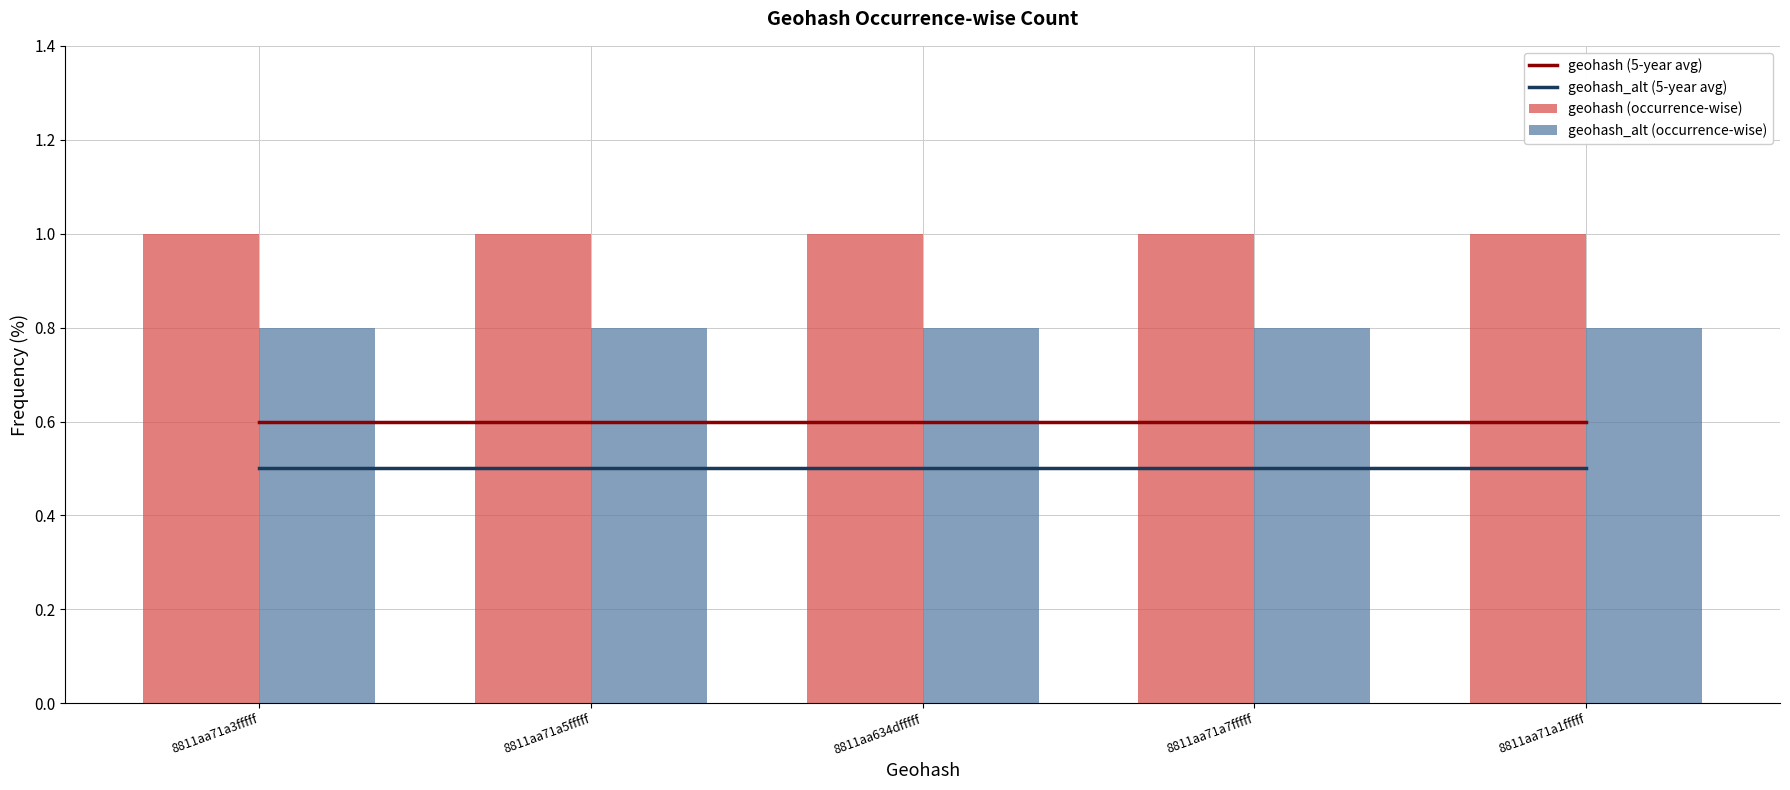

What are all the series names shown in the legend?

geohash (5-year avg), geohash_alt (5-year avg), geohash (occurrence-wise), geohash_alt (occurrence-wise)